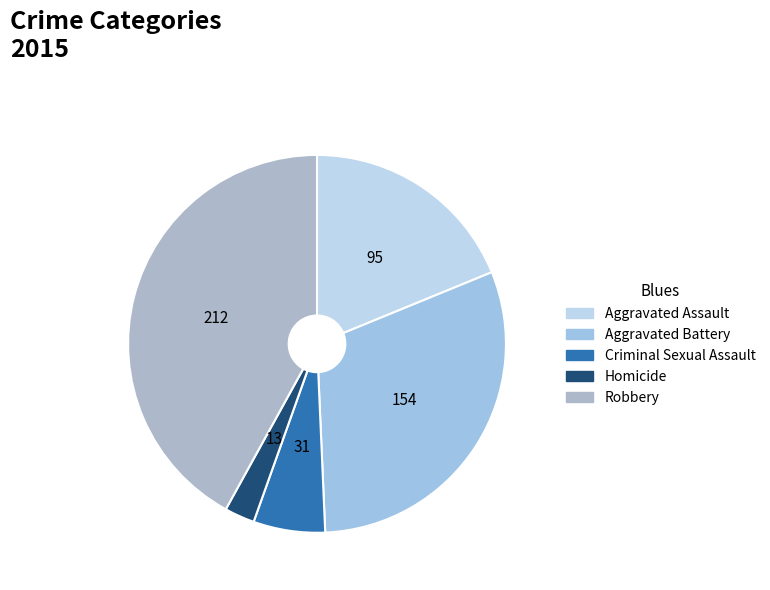

The Aggravated Assault slice represents 32% of the pie. True or false?

False